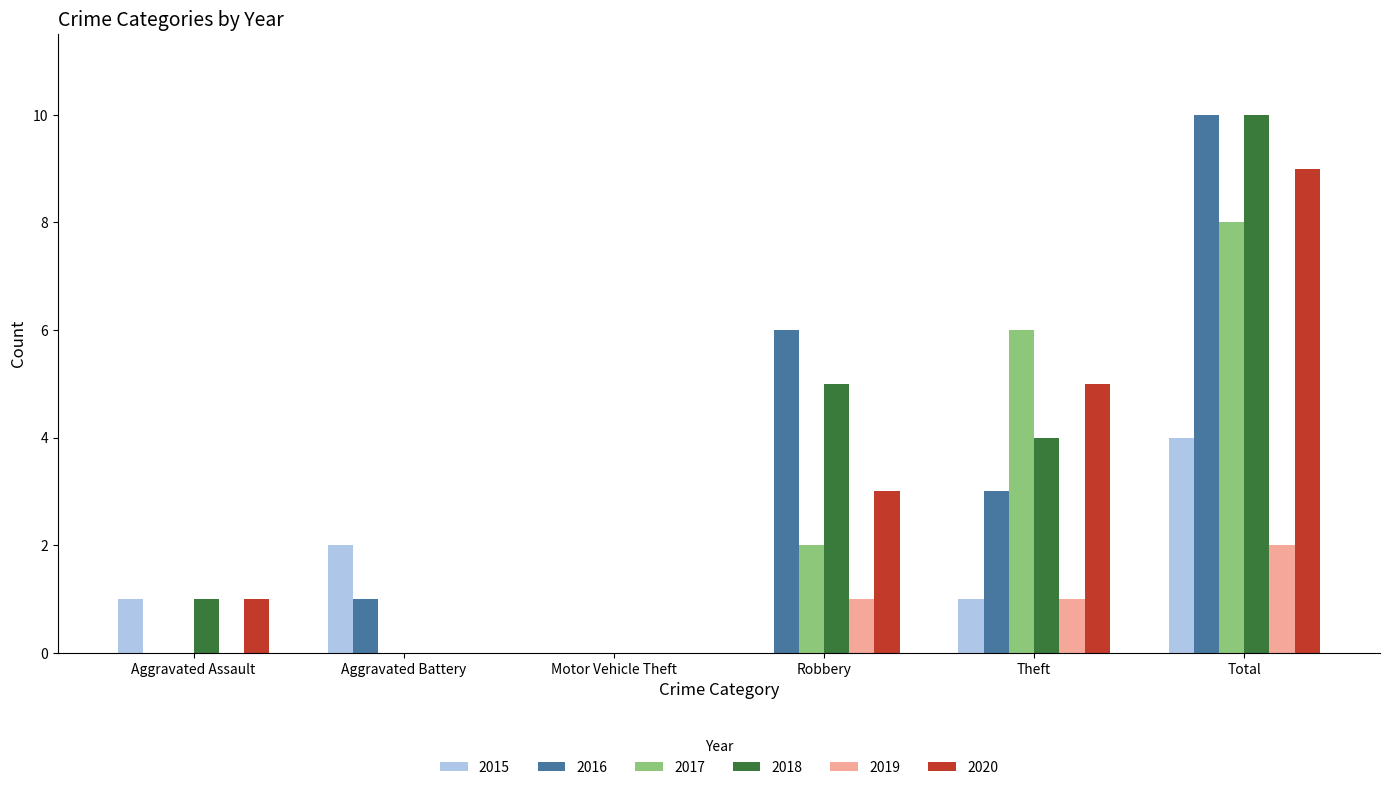

Between Motor Vehicle Theft and Robbery, which series saw the biggest shift?

2016